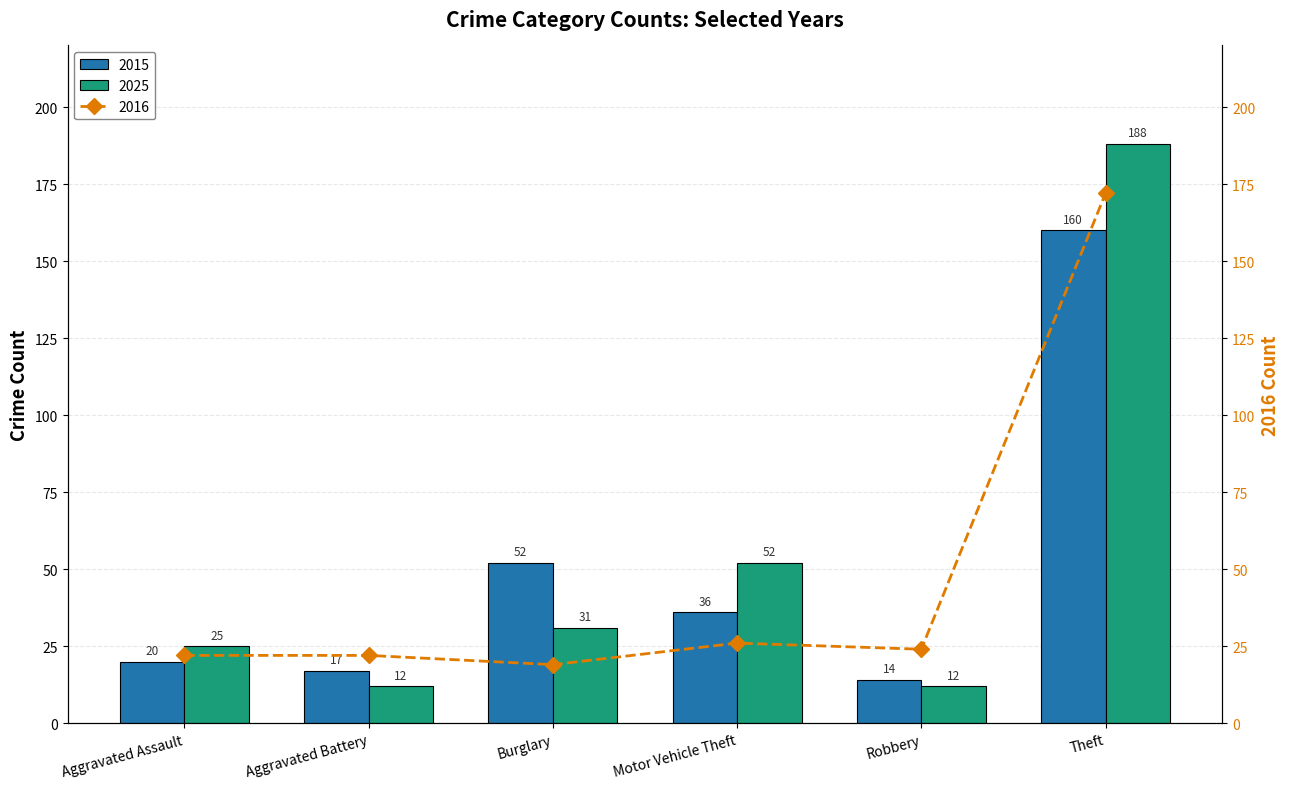

What is the sum of the 2015 values at Aggravated Assault and Aggravated Battery?

37